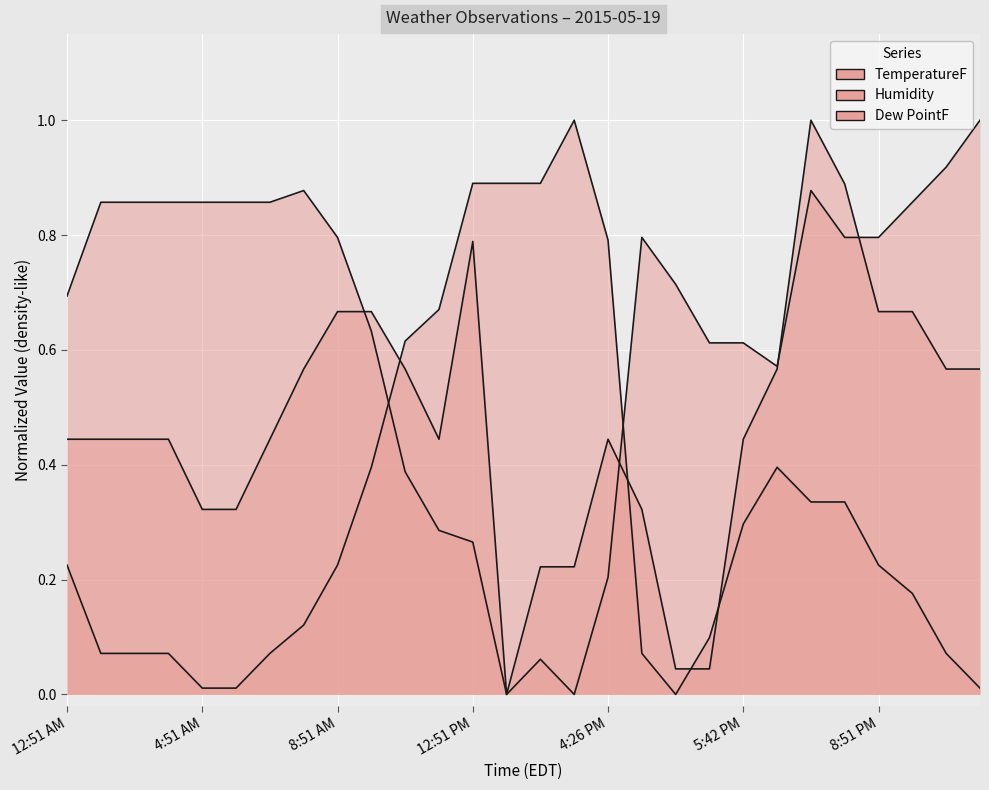

Between 3:51 AM and 4:26 PM, which series saw the biggest shift?

TemperatureF